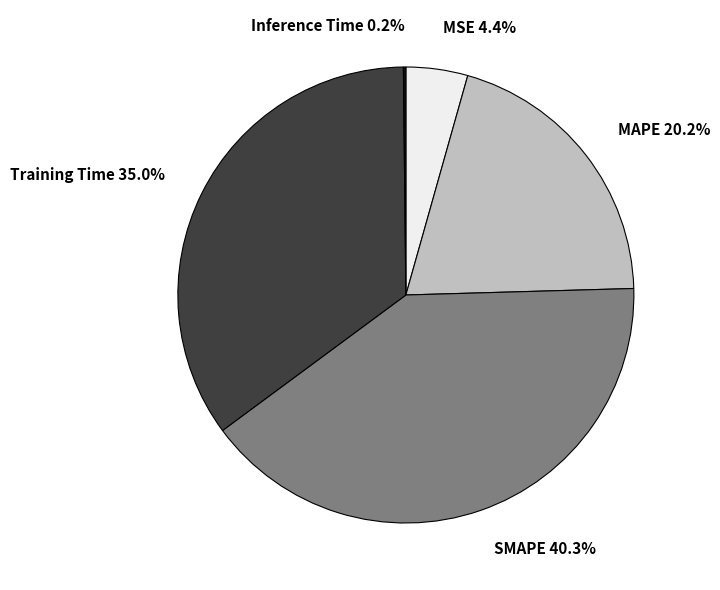

To the nearest percent, what is the difference between the largest and smallest slice percentages?

40%